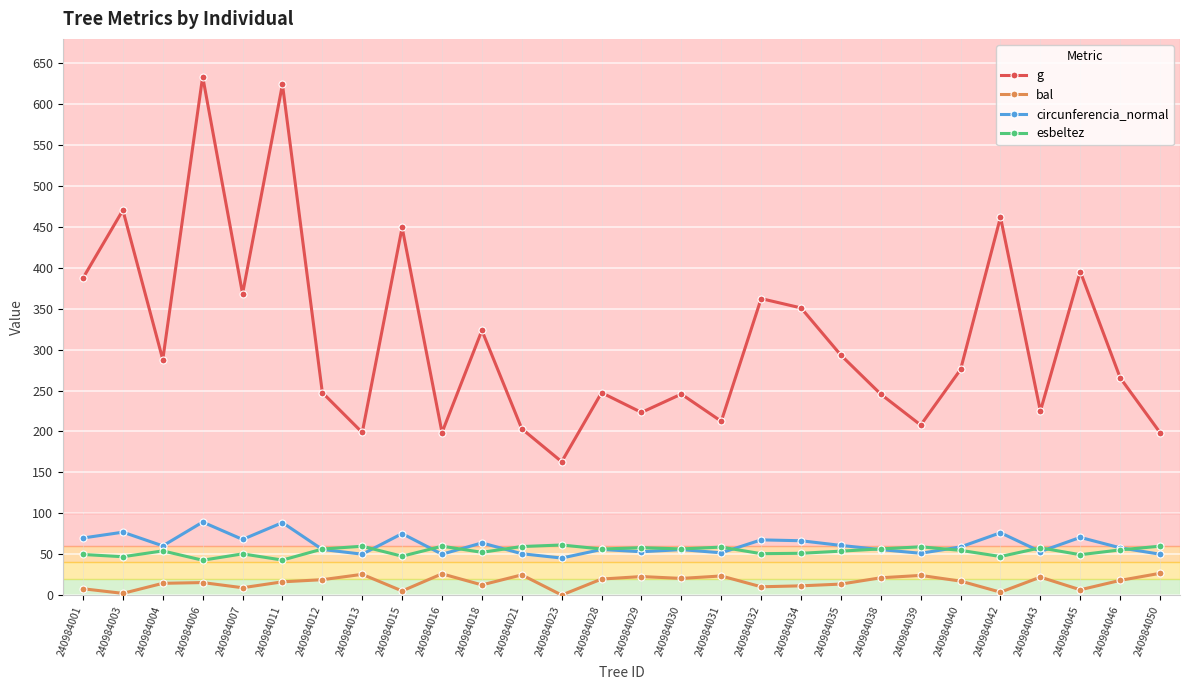

Is the value of g at 240984032 greater than the value of bal at 240984040?

Yes